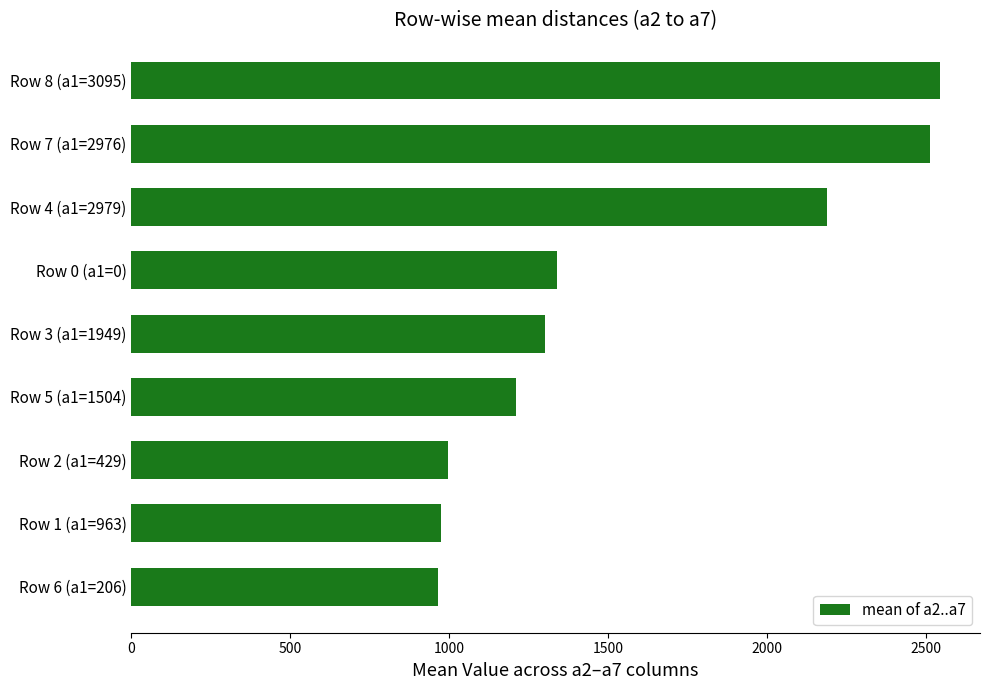

Between Row 0 (a1=0) and Row 8 (a1=3095), which is larger?

Row 8 (a1=3095)